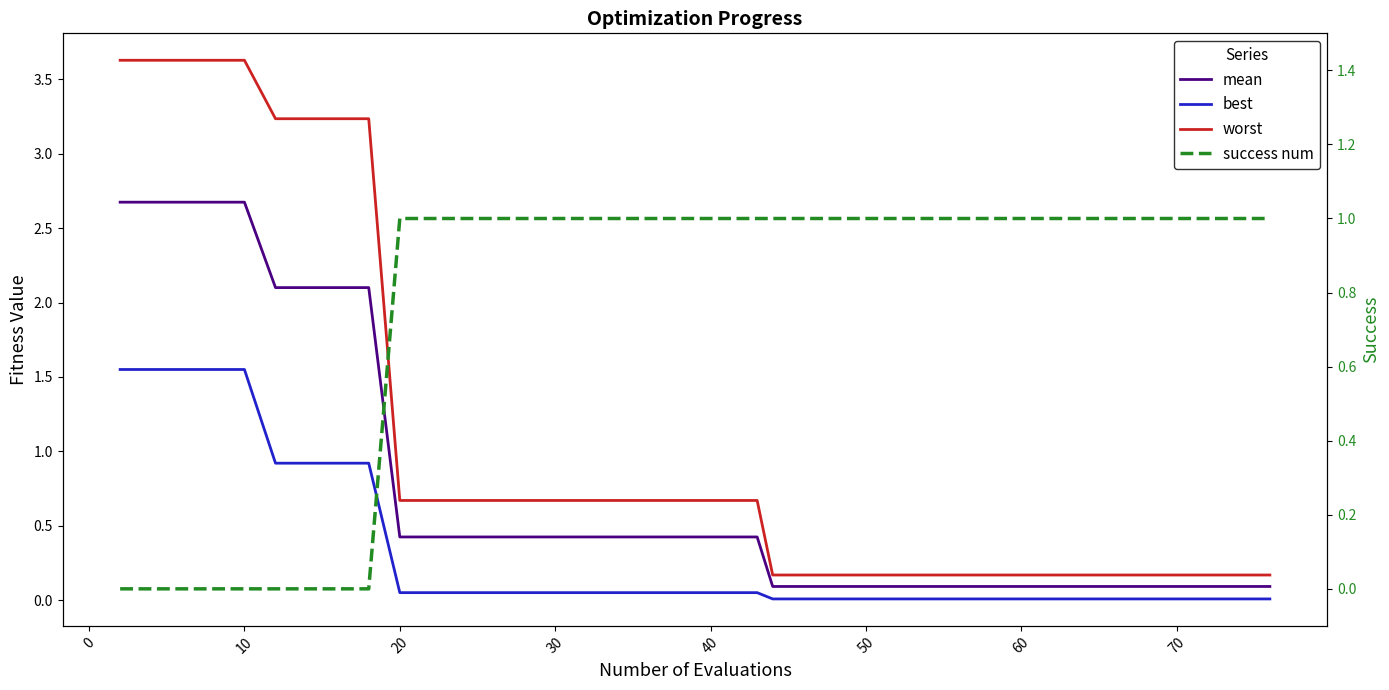

What is the maximum value for best?

1.6